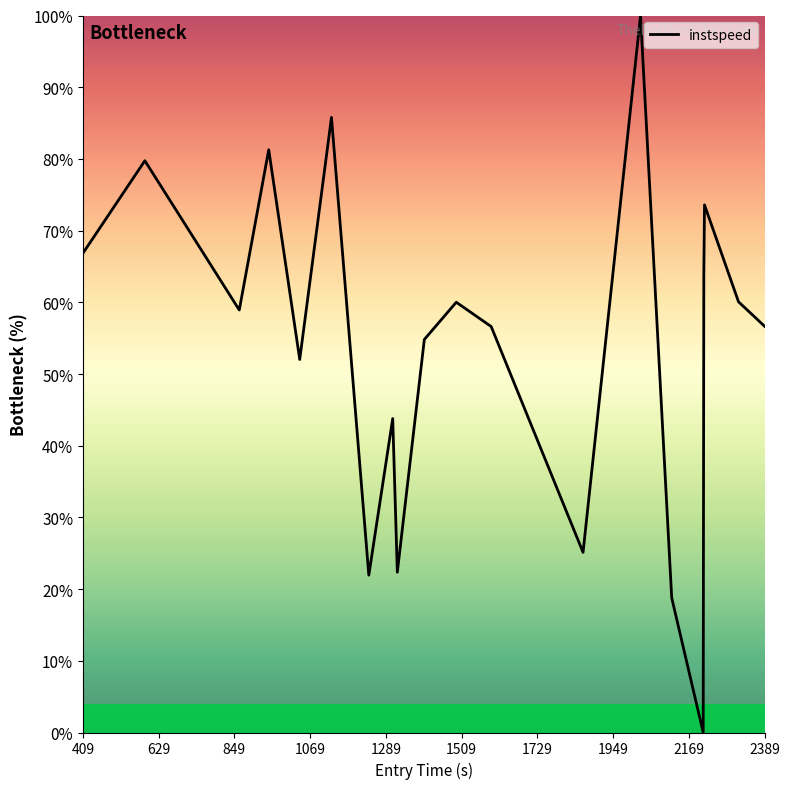

What is the greatest value displayed?

100.0